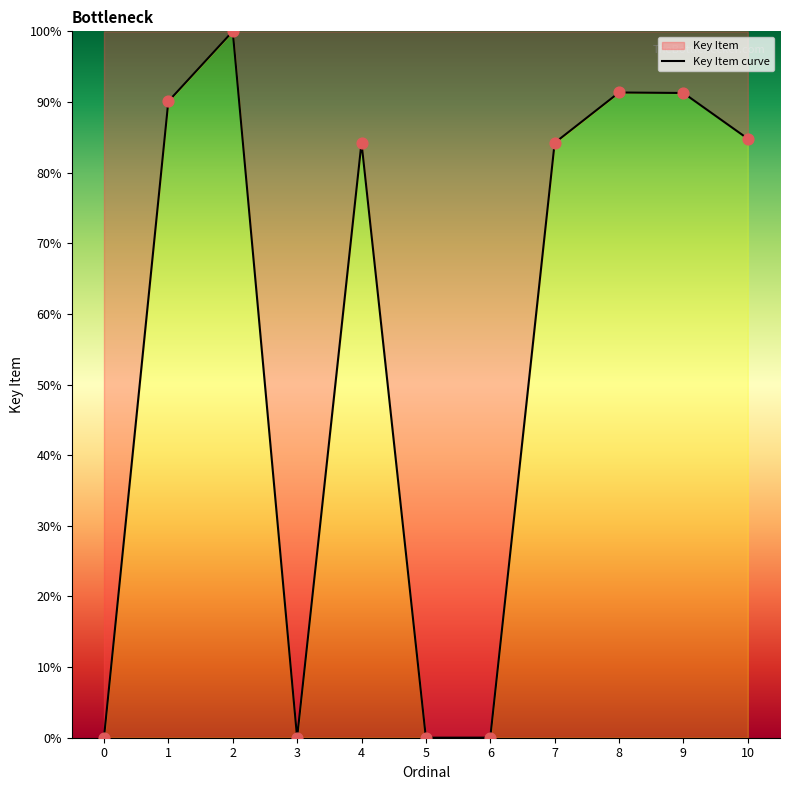

What is the change in value from 6 to 9?

+91.3